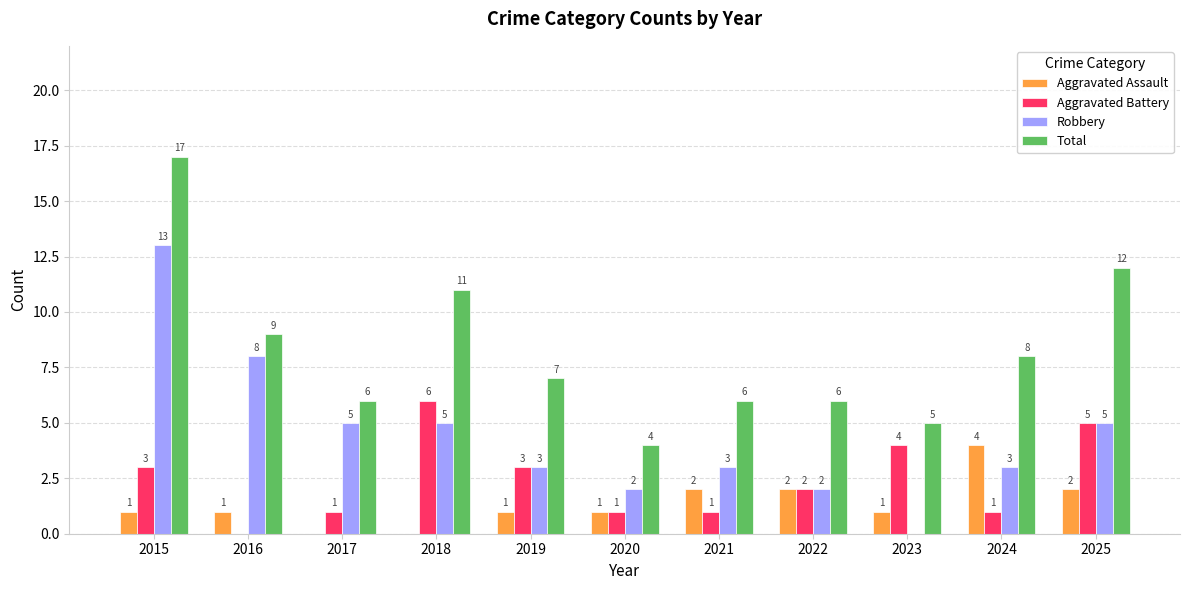

Between 2017 and 2022, which series saw the biggest shift?

Robbery